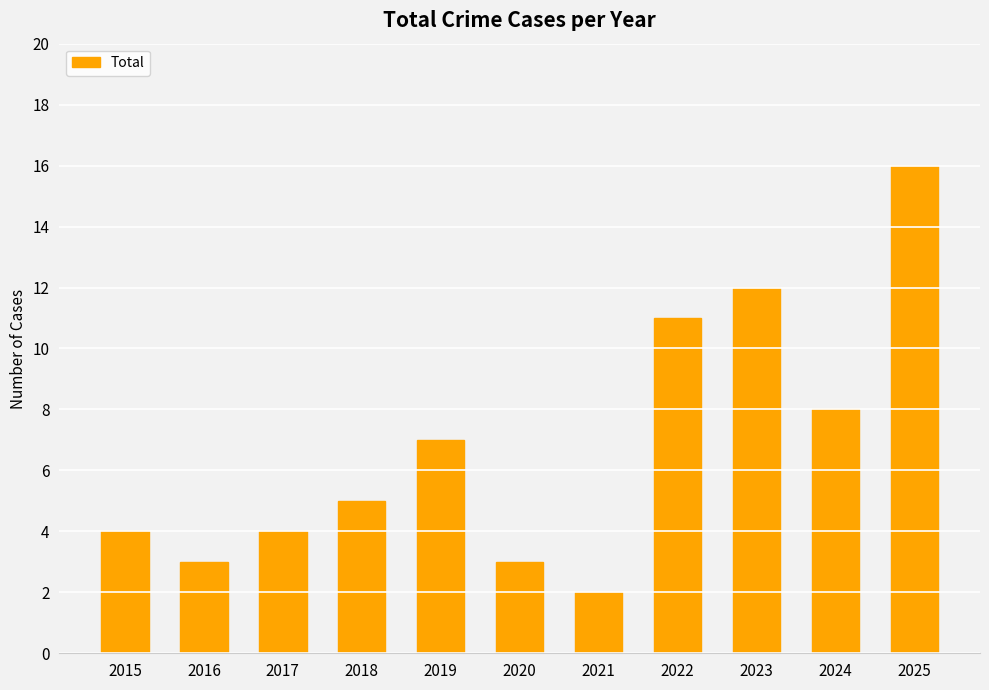

Where is the data nearest to the value 9?

2024